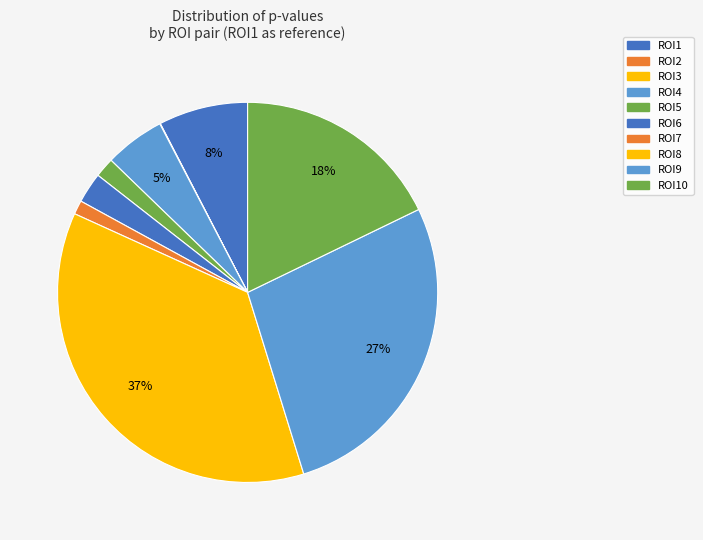

To the nearest percent, what is the average slice percentage?

10%